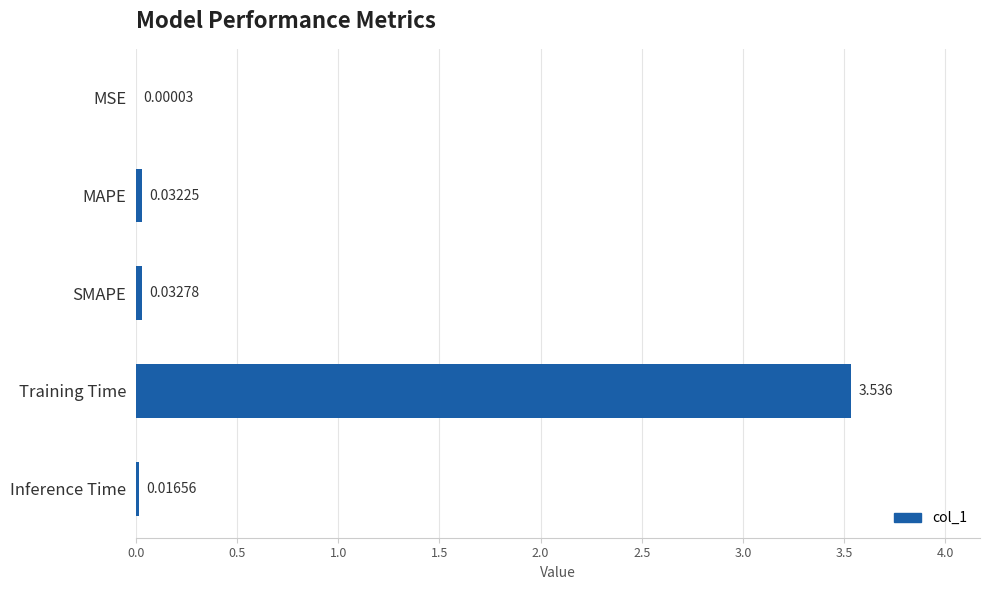

Which label corresponds to the largest value in the chart?

Training Time